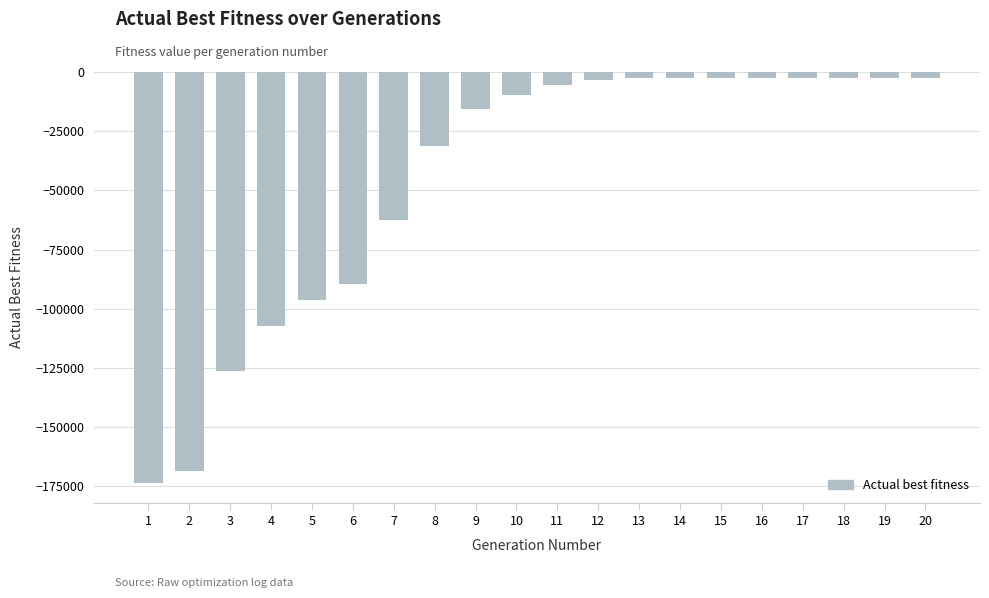

How many values exceed -5496?

9